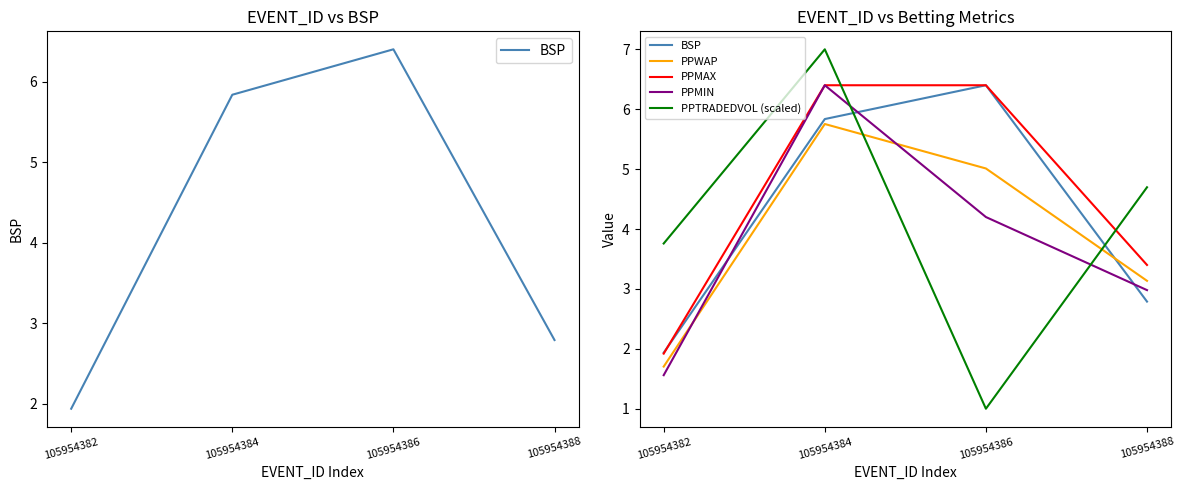

List the series in order of their peak value, highest first.

PPTRADEDVOL (scaled), BSP, PPMAX, PPMIN, PPWAP